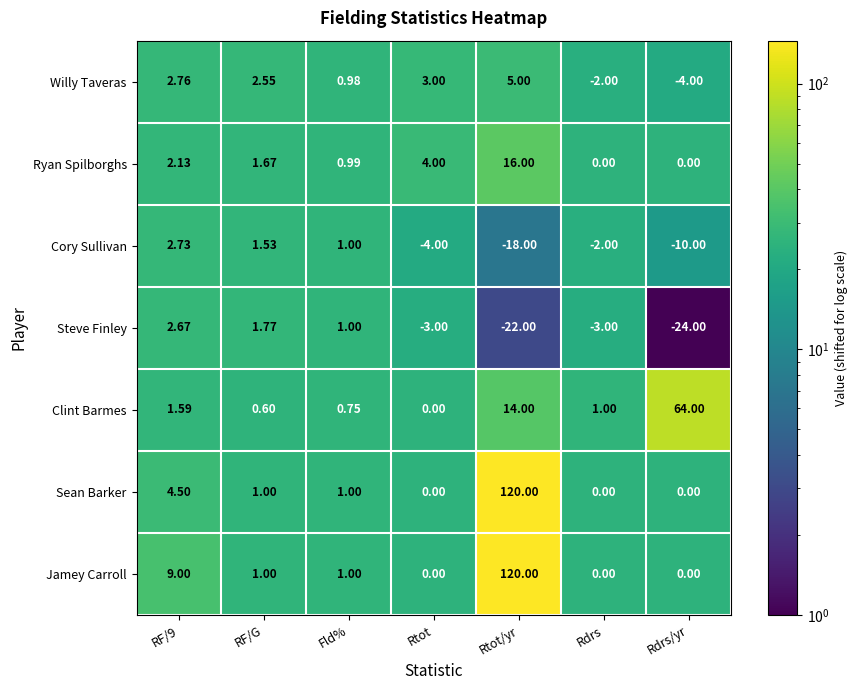

Is the value of Cory Sullivan at Rtot greater than the value of Sean Barker at RF/G?

No